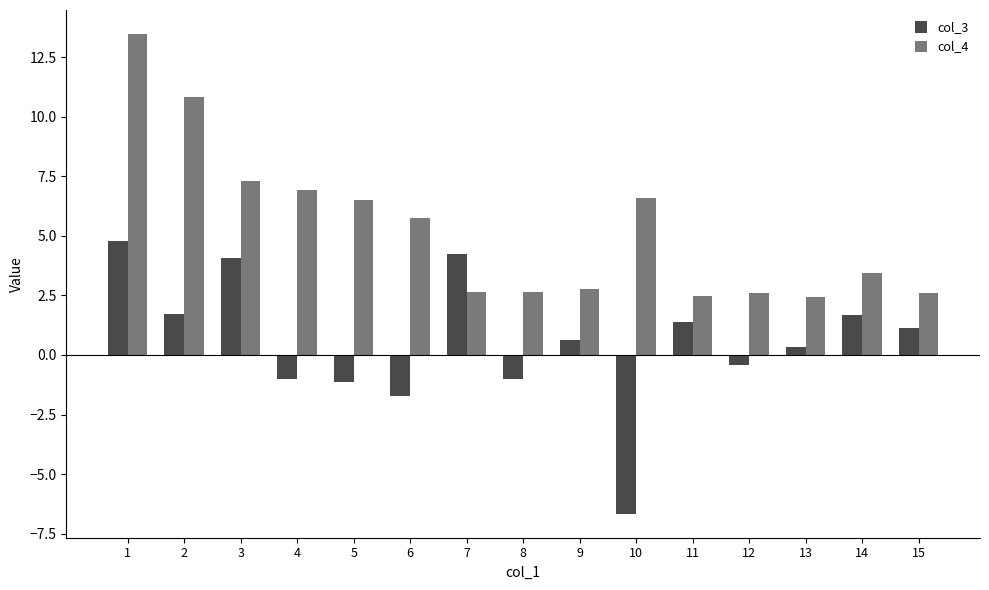

What is the smallest value displayed?

-6.7